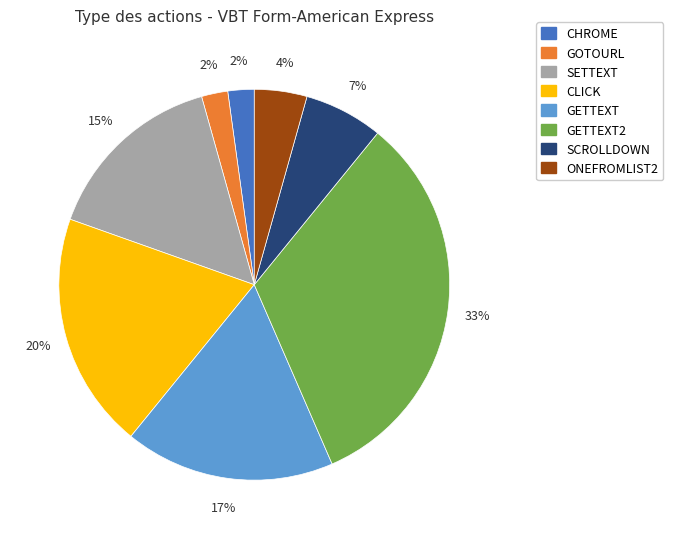

To the nearest percent, what is the average slice percentage?

12%